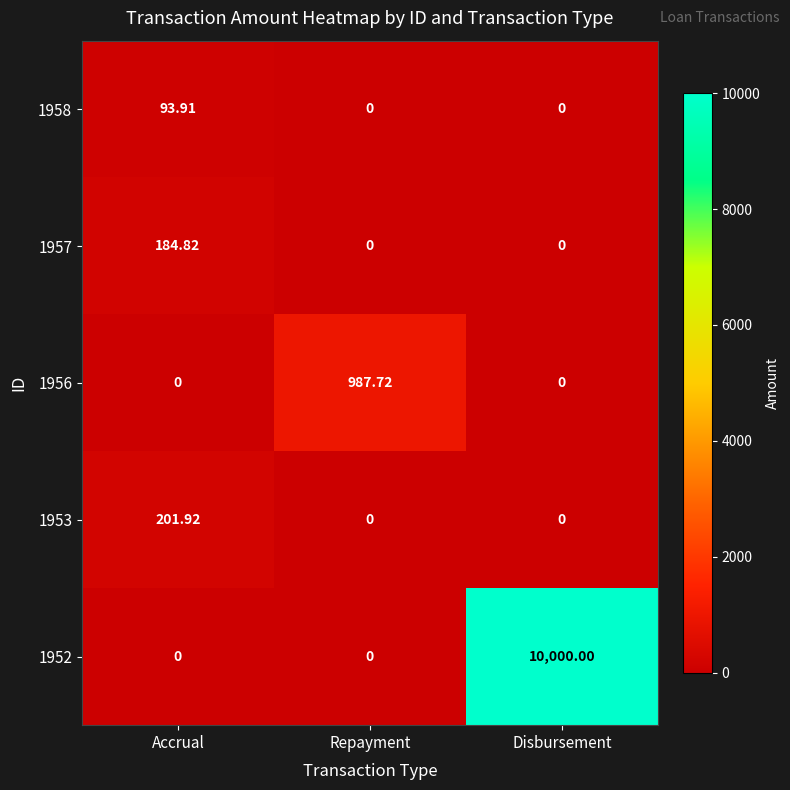

Is the value of 1958 at Accrual greater than the value of 1952 at Disbursement?

No